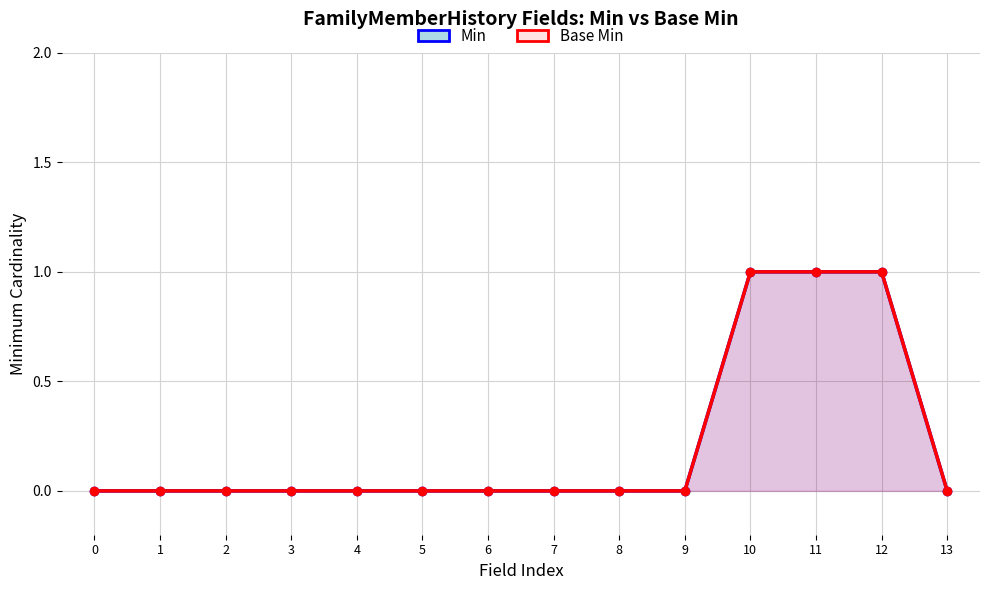

Reading left to right, transcribe all the data shown in this chart.

Min: 0=0	1=0	2=0	3=0	4=0	5=0	6=0	7=0	8=0	9=0	10=1	11=1	12=1	13=0
Base Min: 0=0	1=0	2=0	3=0	4=0	5=0	6=0	7=0	8=0	9=0	10=1	11=1	12=1	13=0